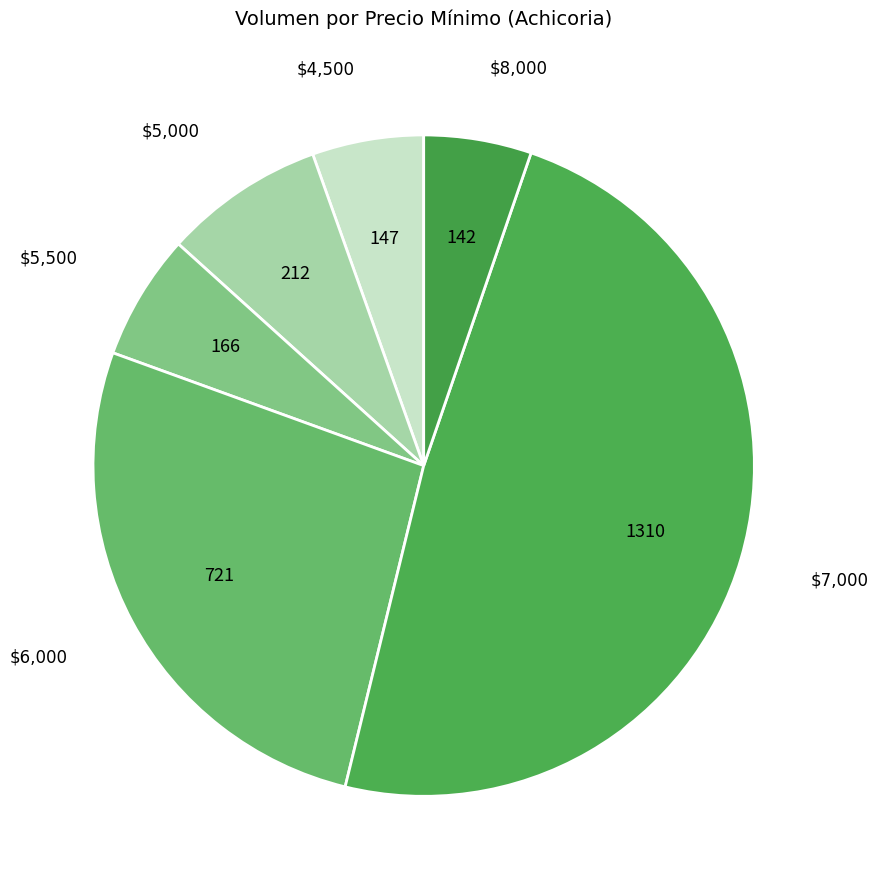

Count the number of slices in the pie.

6